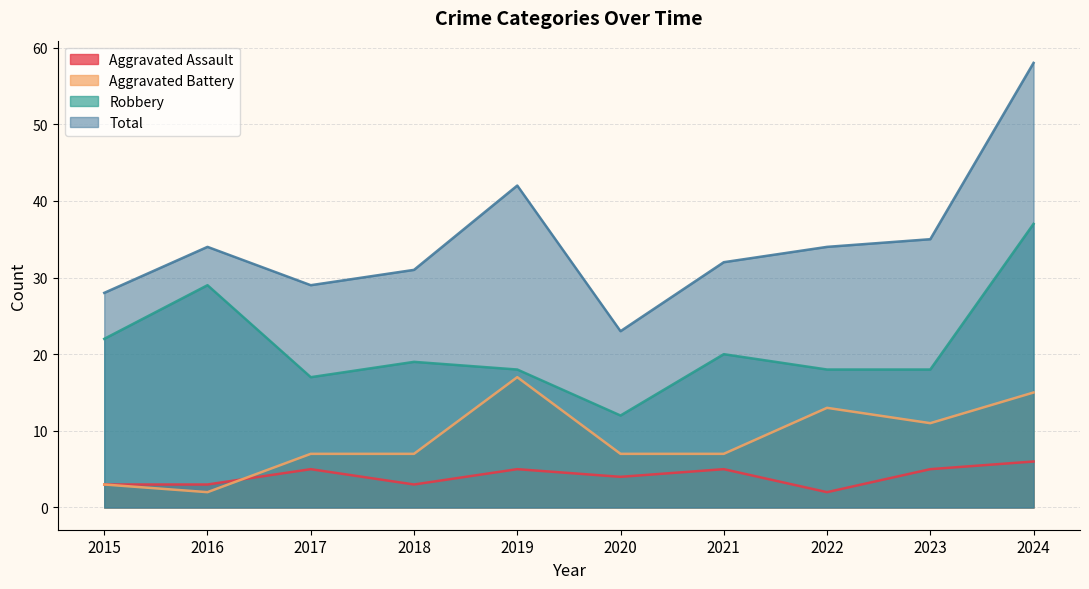

How many values in the Robbery series are below 19?

5